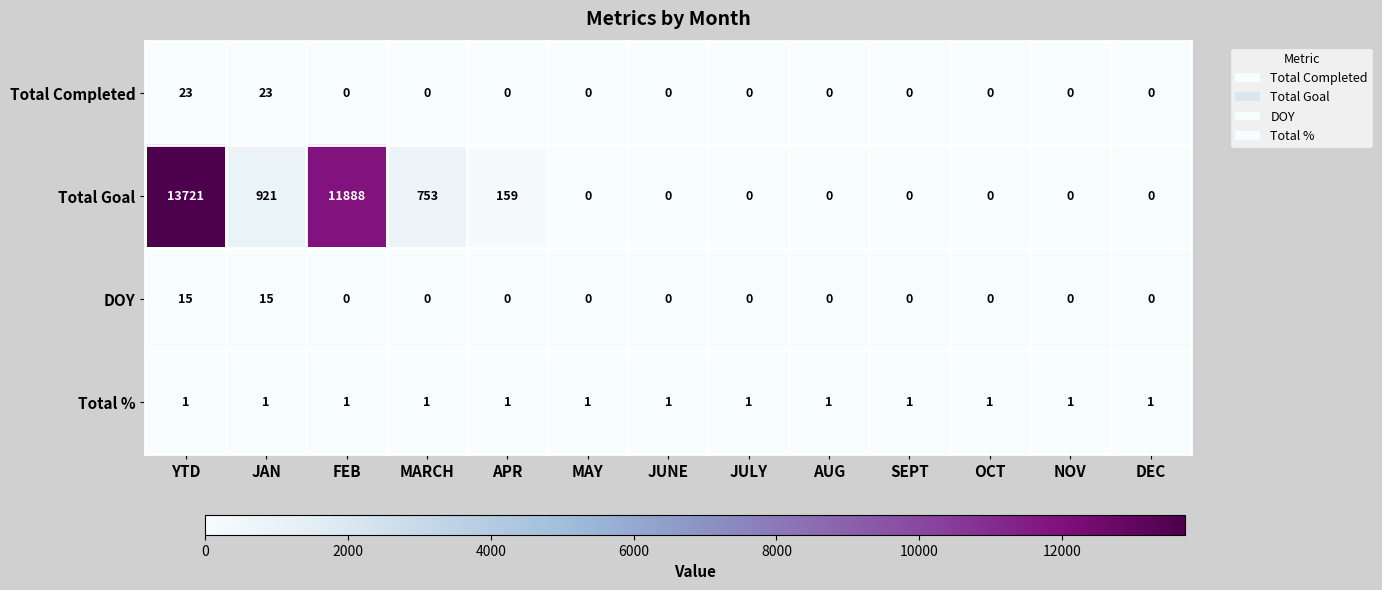

Which series changed the most between FEB and MAY?

Total Goal